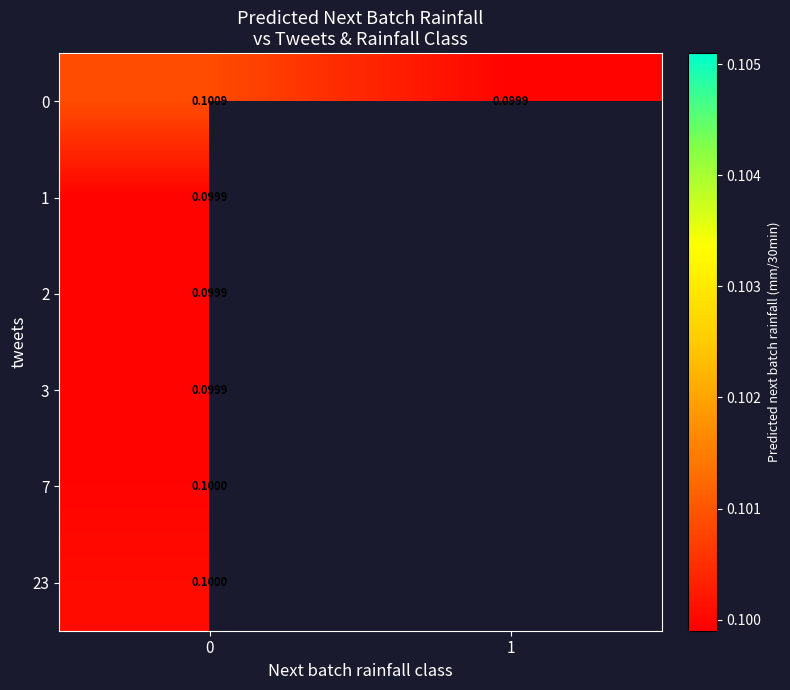

Is the value of 1 at 1 greater than the value of 7 at 1?

No